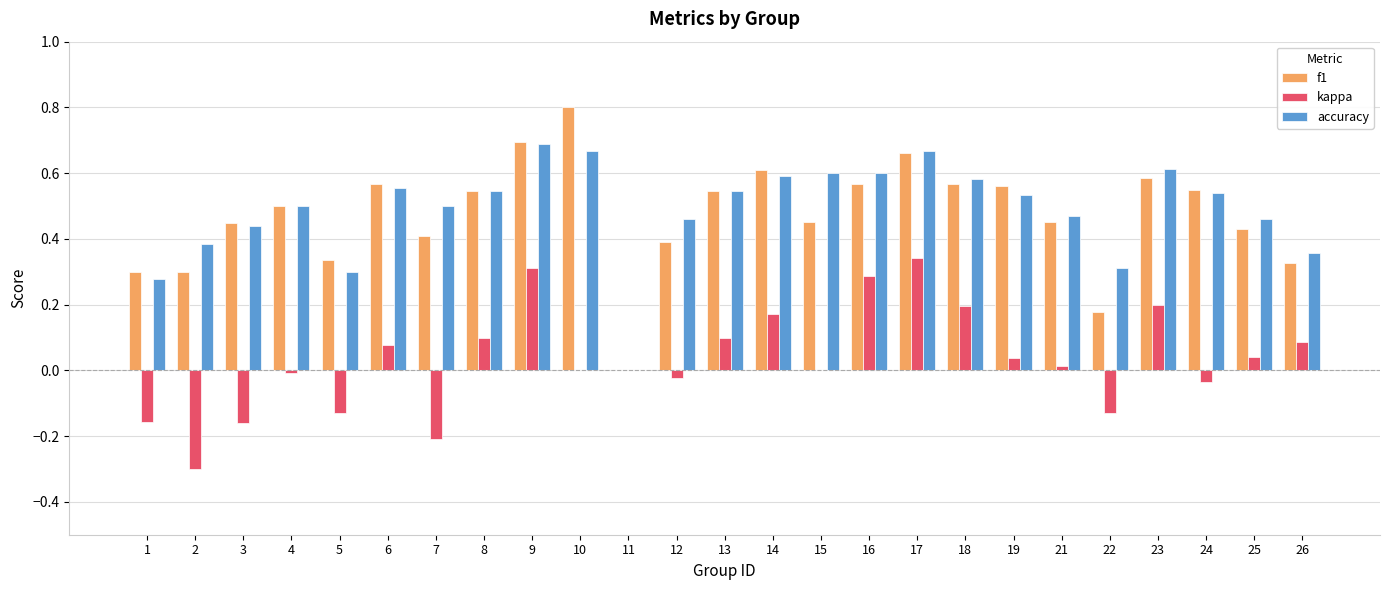

What are all the series names shown in the legend?

f1, kappa, accuracy